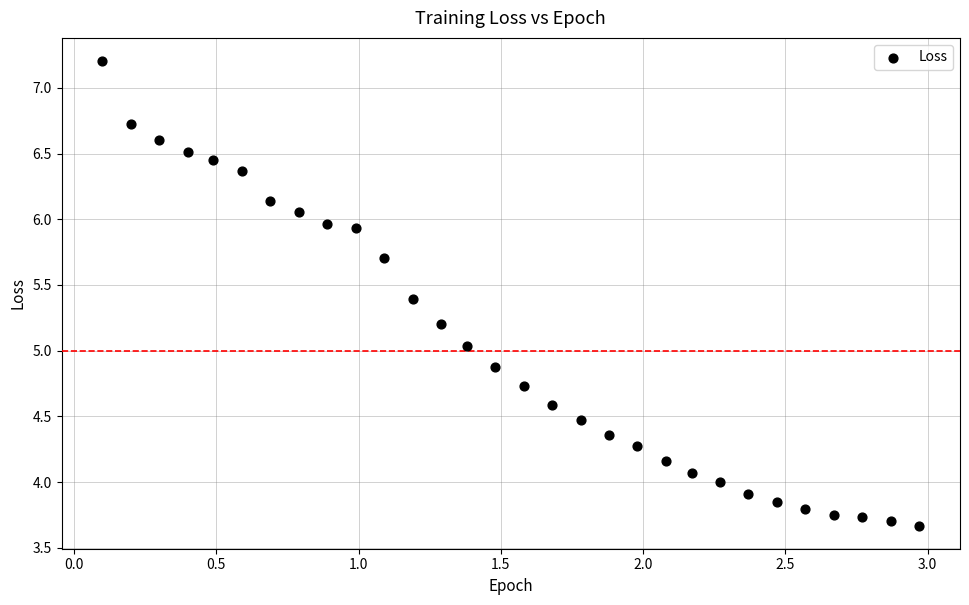

What is the range of X values (max minus min)?

2.9